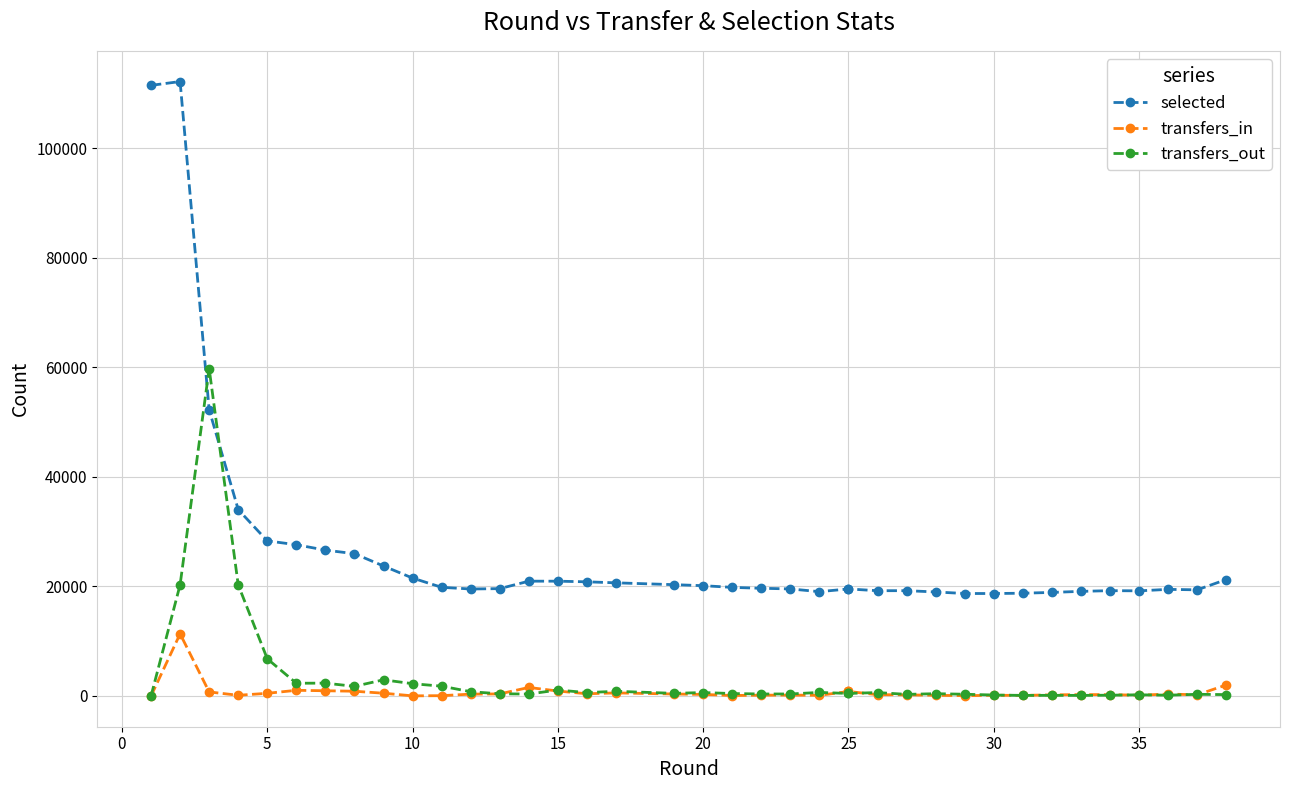

Reading left to right, transcribe all the data shown in this chart.

selected: 111474	112167	52255	34028	28320	27614	26629	25979	23730	21528	19840	19533	19602	20962	20959	20845	20660	20323	20139	19830	19665	19547	19047	19543	19543	19221	19229	18993	18711	18708	18763	18910	19101	19232	19196	19466	19381	21259
transfers_in: 0	11349	745	130	491	1039	957	871	506	26	61	341	383	1561	906	408	565	366	290	89	150	166	128	823	823	245	208	128	58	132	111	210	253	249	139	357	217	2011
transfers_out: 0	20300	59759	20278	6793	2329	2348	1760	2955	2246	1794	784	403	359	1091	621	860	485	629	448	369	370	652	465	465	631	296	422	321	178	109	123	110	147	219	149	307	255